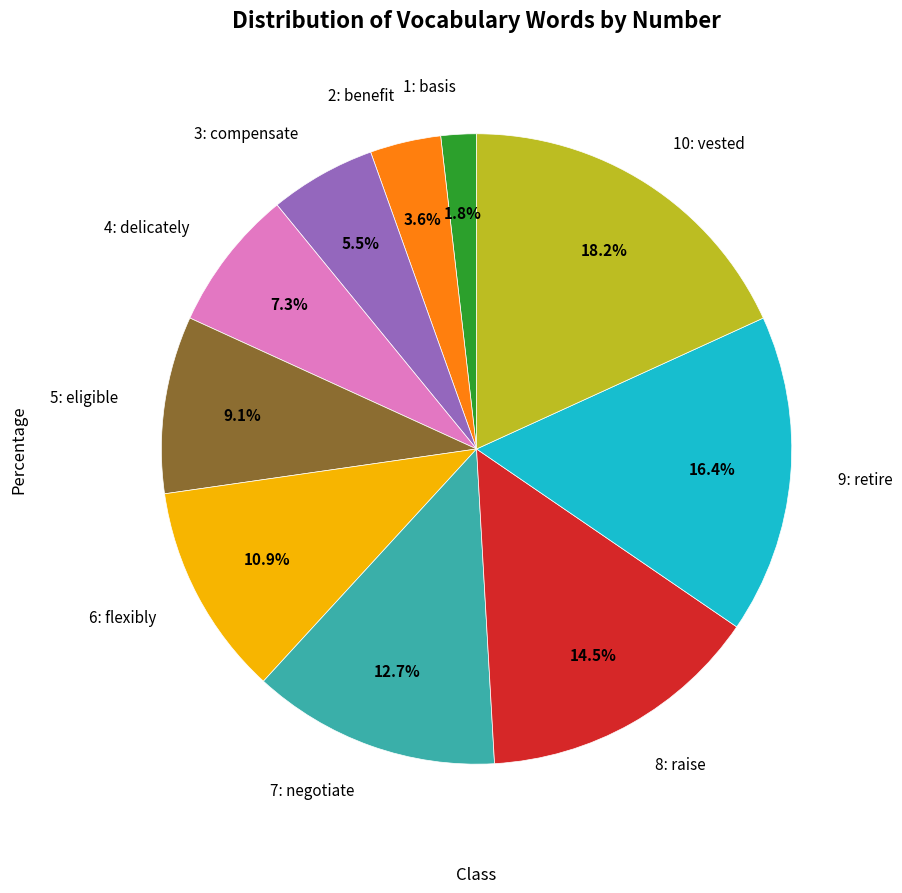

Is there a majority slice in this chart?

No